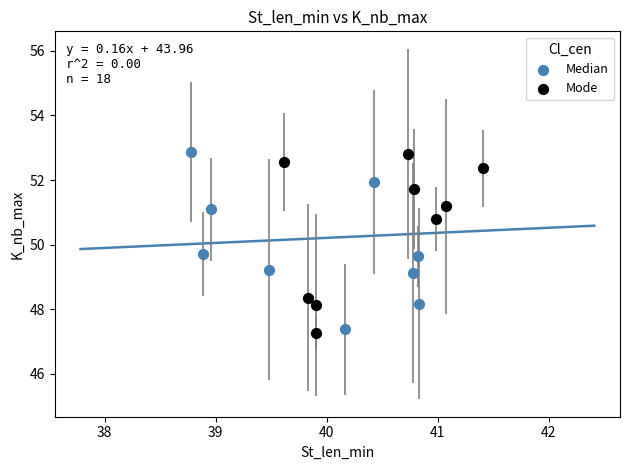

What are all the series names shown in the legend?

Median, Mode